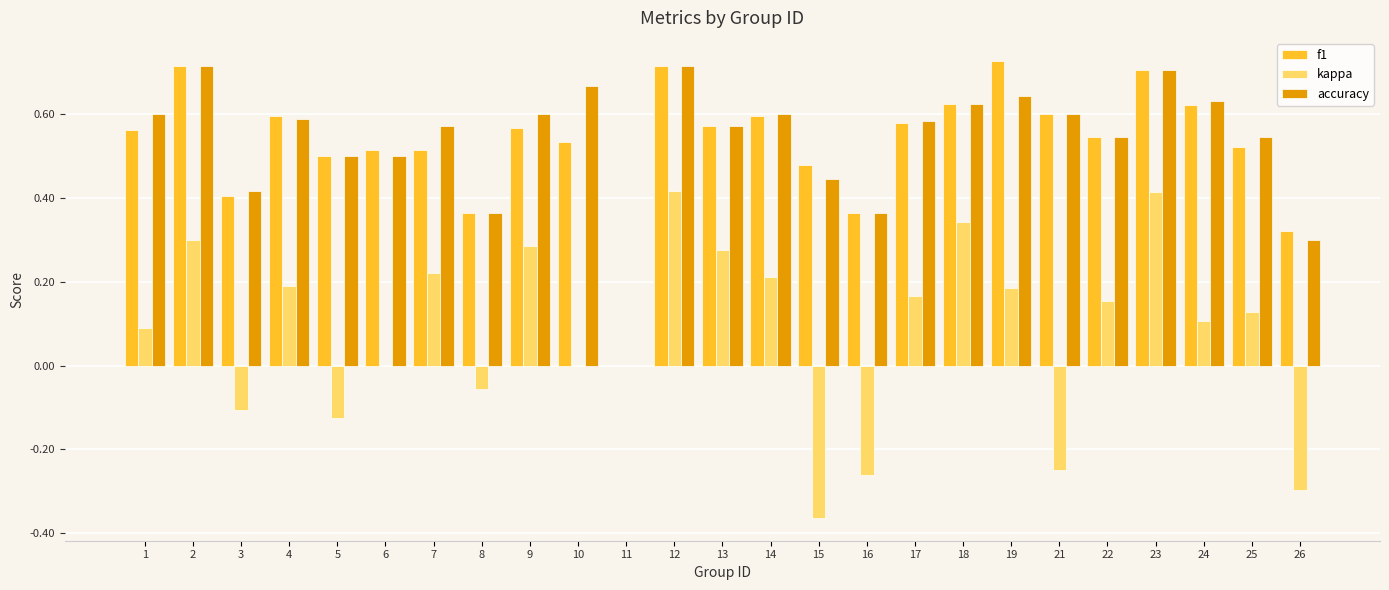

Which series changed the most between 4 and 23?

kappa